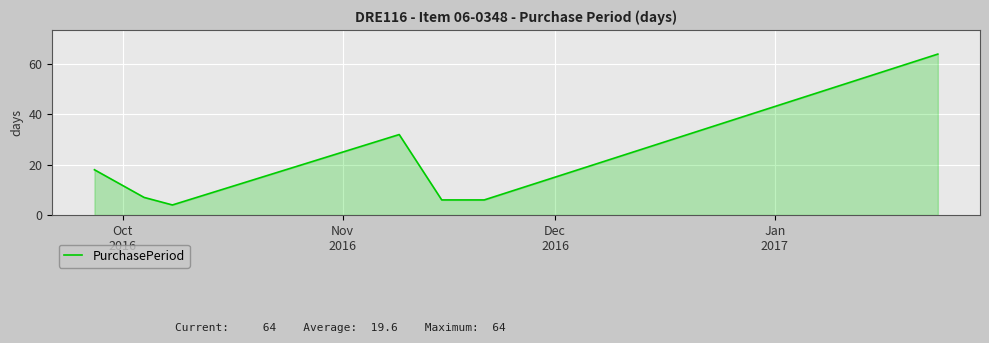

Does the chart display data point markers on the line(s)?

No